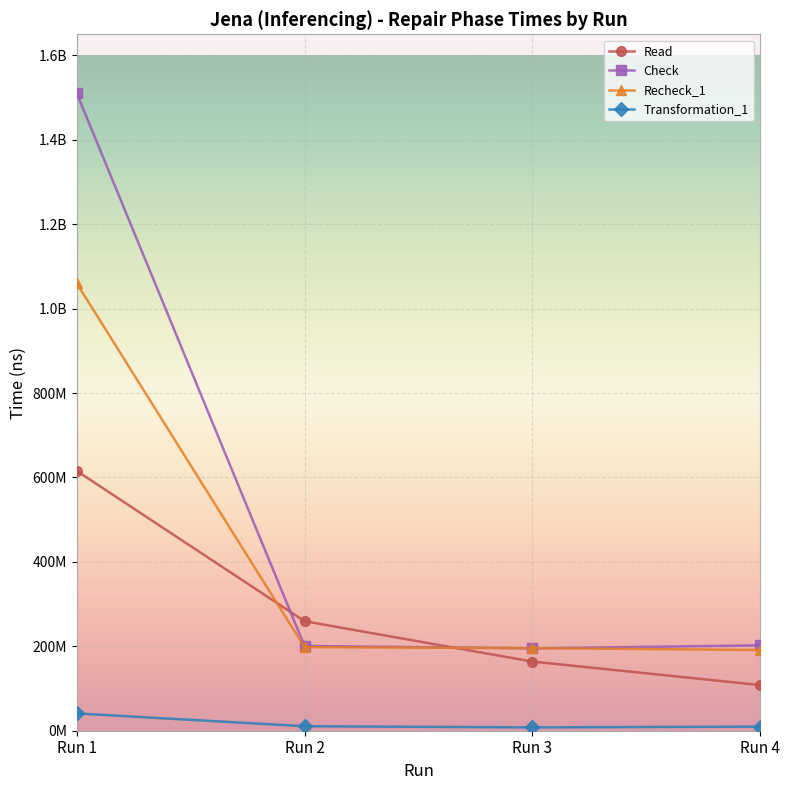

At which label does Read reach its peak?

Run 1